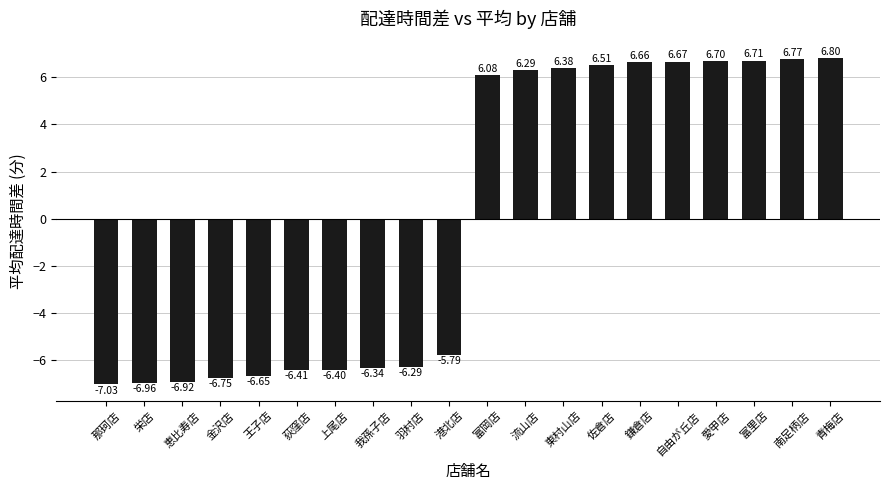

Which label corresponds to the smallest value in the chart?

那珂店